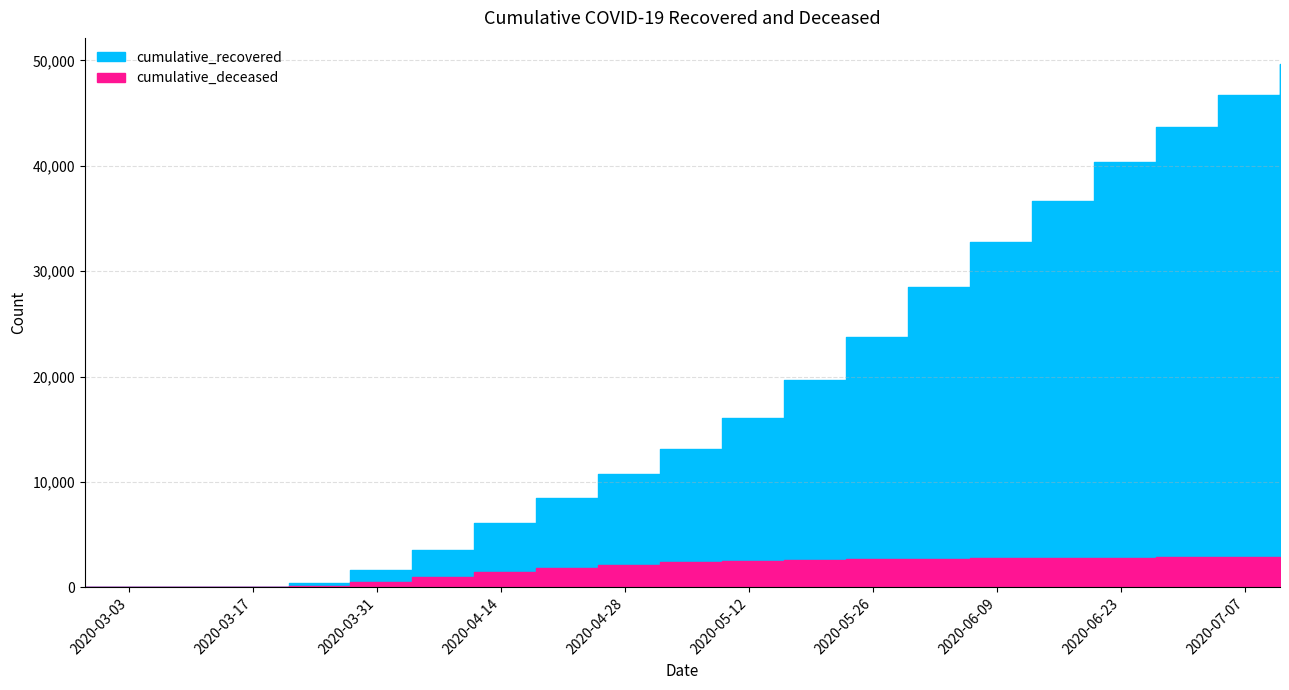

What is the label of the 4th point from the left?

2020-03-21